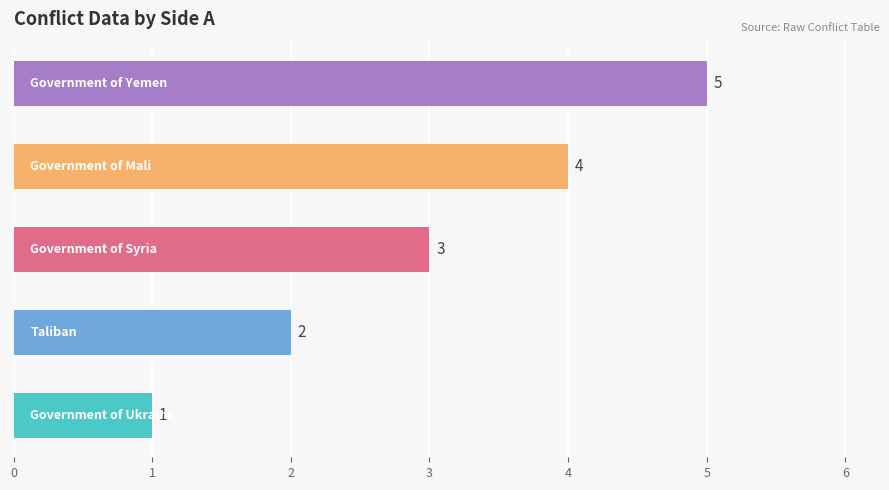

How many values are between 2 and 4?

3